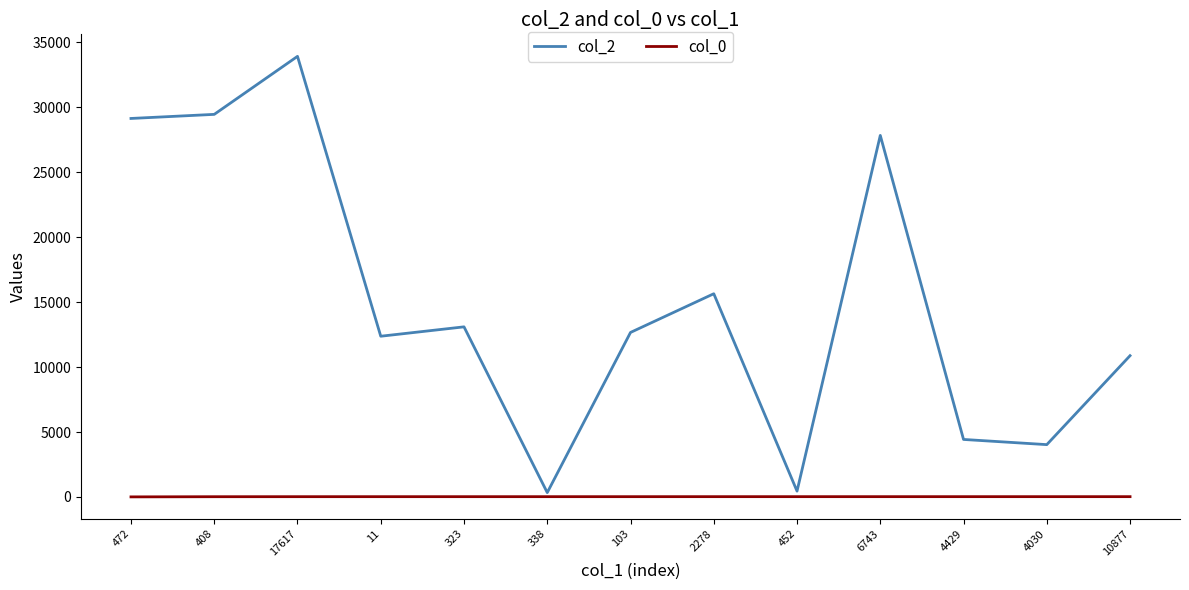

What is the greatest value displayed?

33916.0